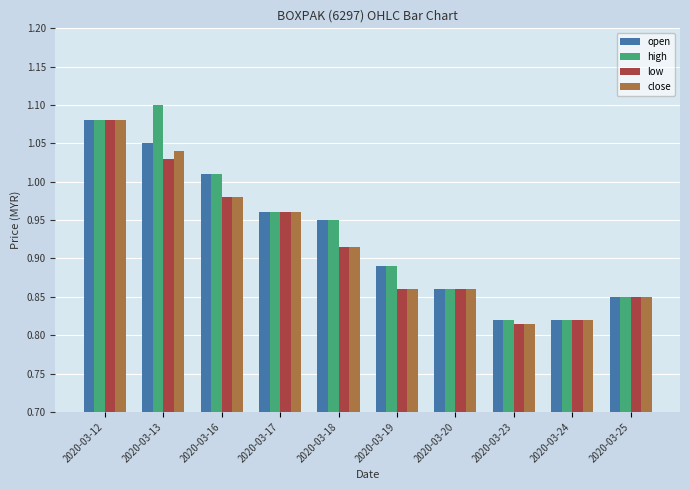

Which category has the highest value in the open series?

2020-03-12